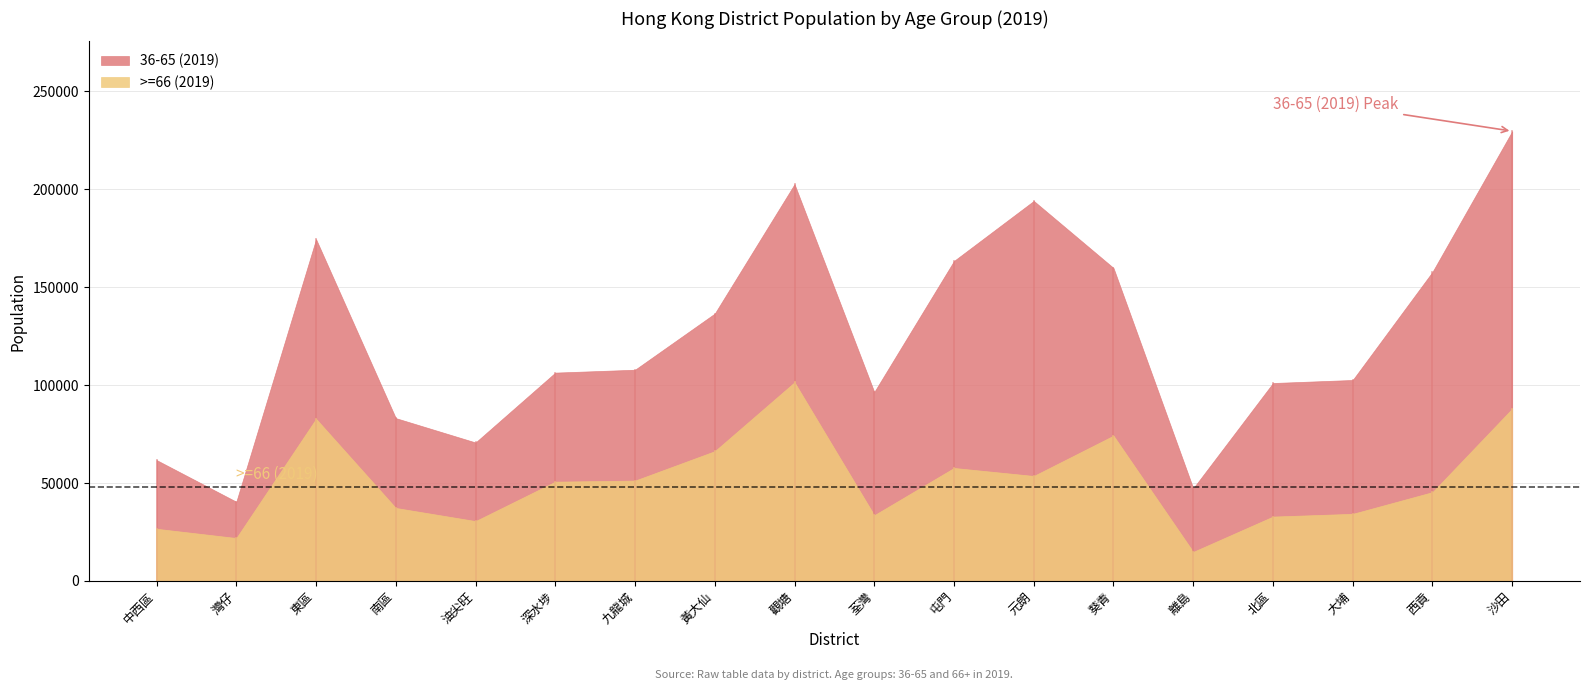

Does the chart have visible grid lines?

Yes